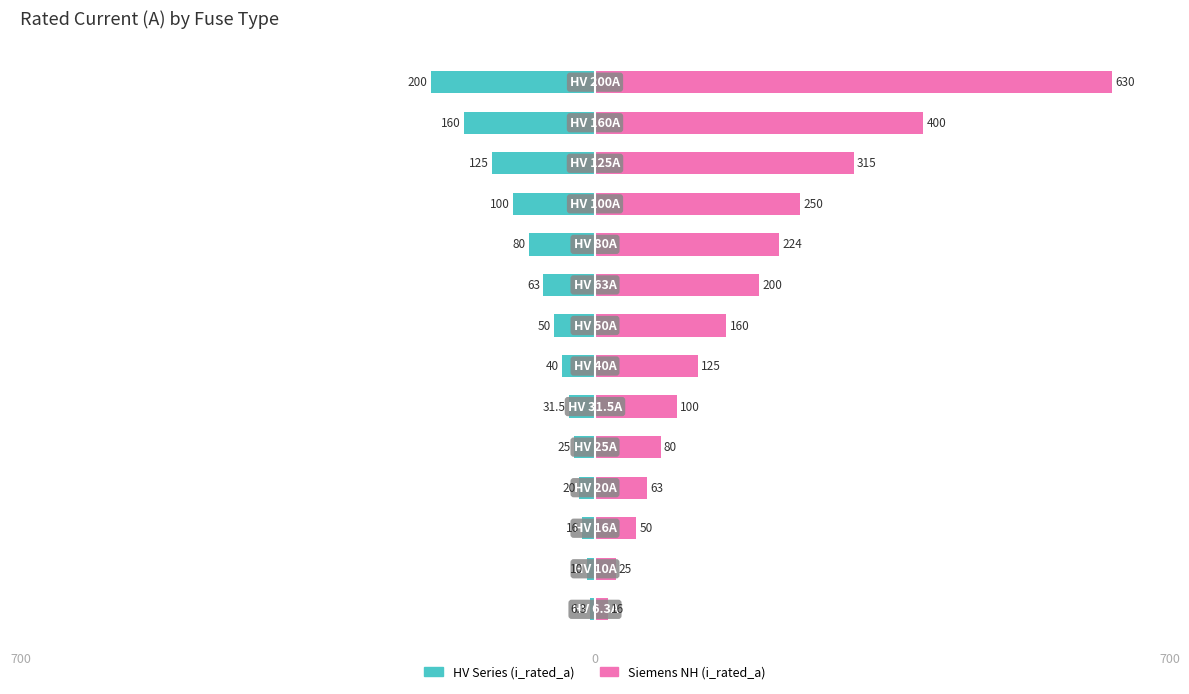

Rank the series by their maximum value, from highest to lowest.

Siemens NH (i_rated_a), HV Series (i_rated_a)